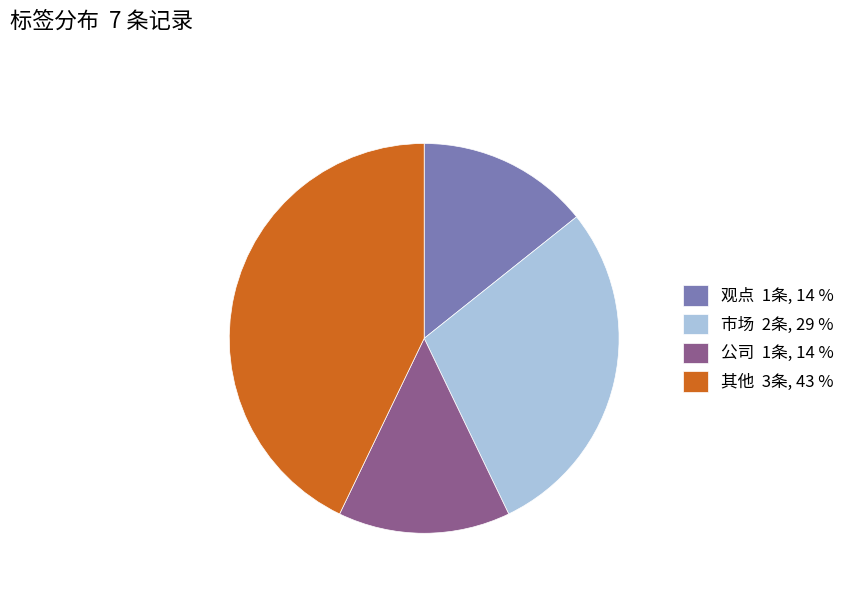

Which slice is the largest?

其他 3条, 43 %